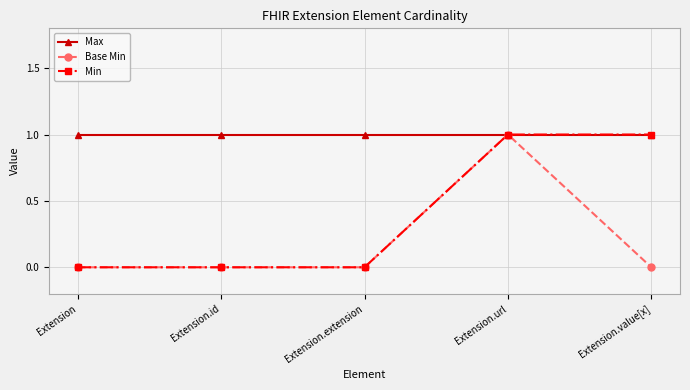

How many data points does each series have?

5